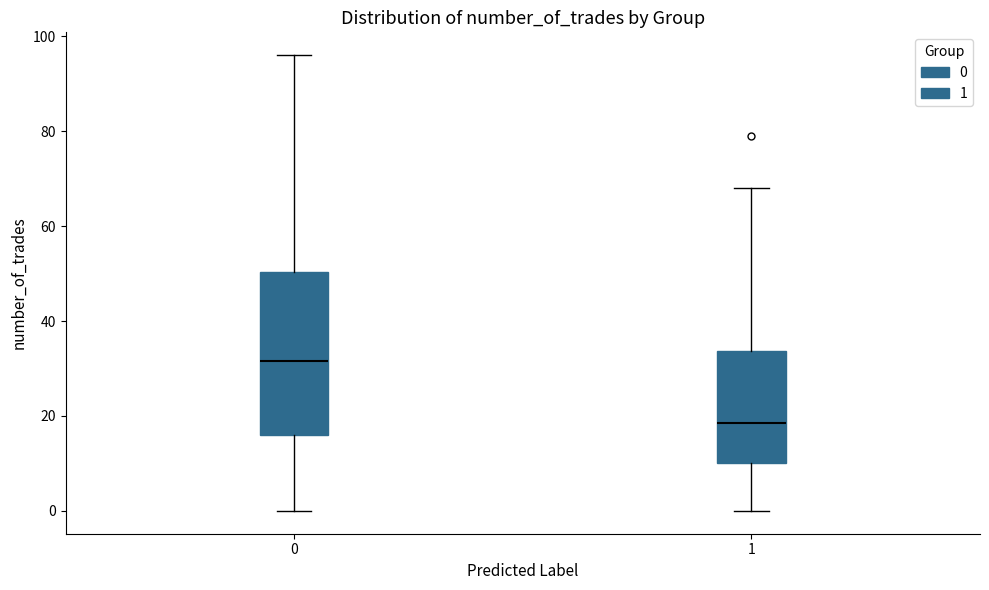

Which box is the tallest, from its lower edge to its upper edge?

0